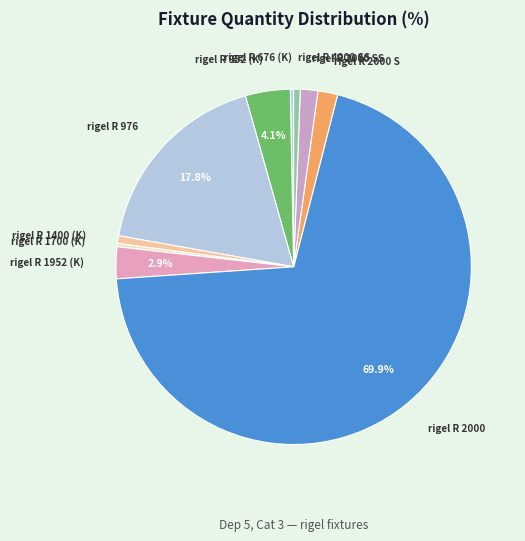

Which category has the biggest portion of the pie?

rigel R 2000